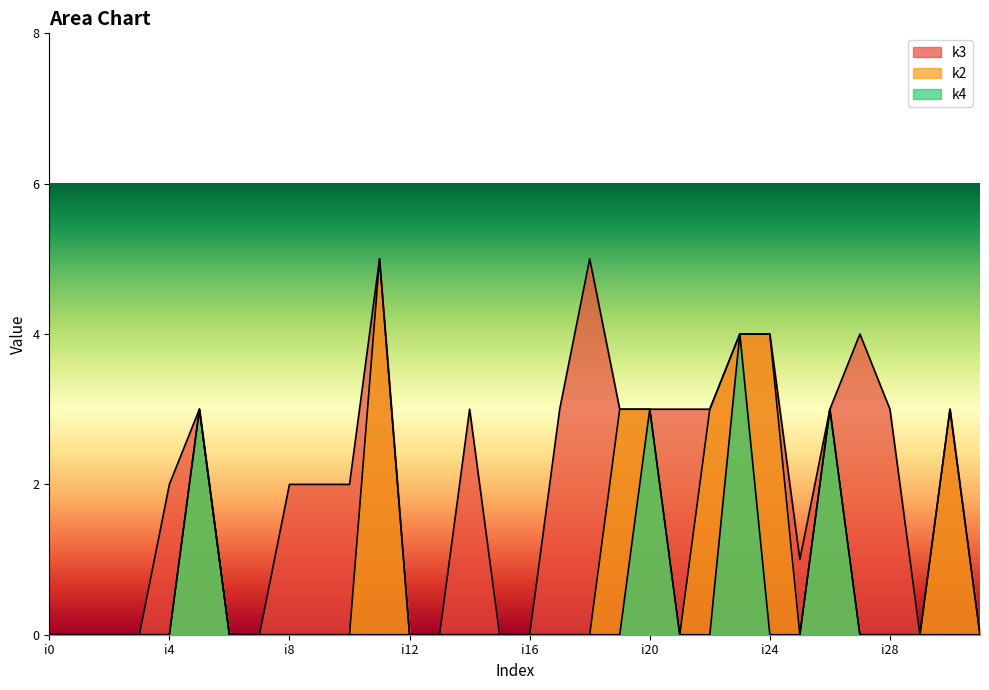

Does the chart have visible grid lines?

No